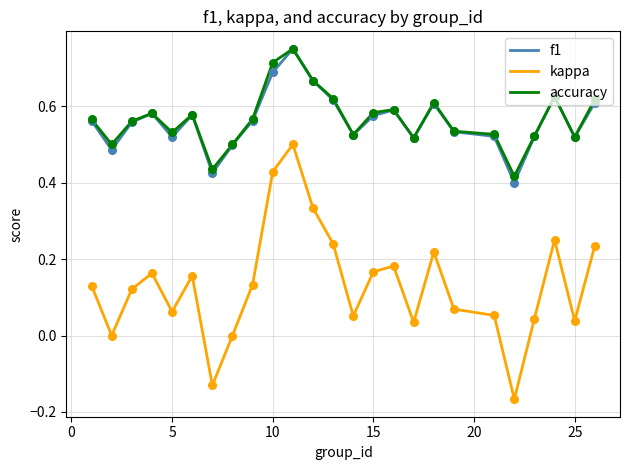

Which series has the widest spread of values?

kappa